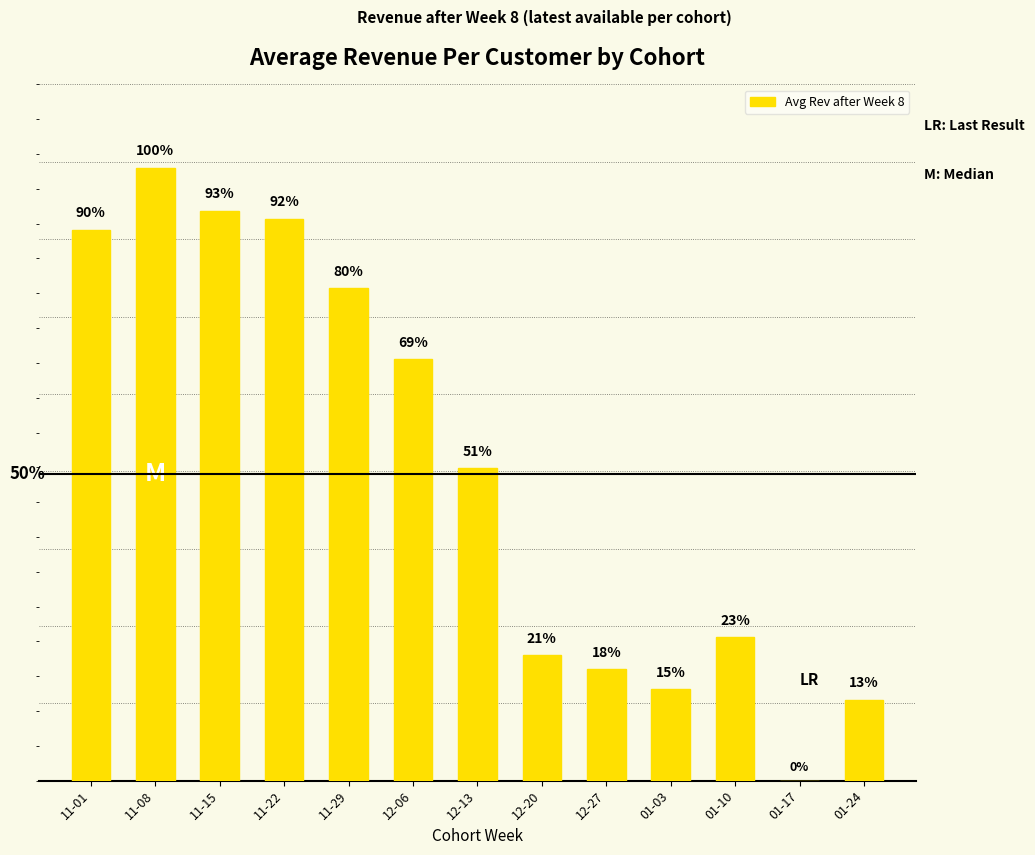

Rank the categories by value from highest to lowest.

11-08, 11-15, 11-22, 11-01, 11-29, 12-06, 12-13, 01-10, 12-20, 12-27, 01-03, 01-24, 01-17